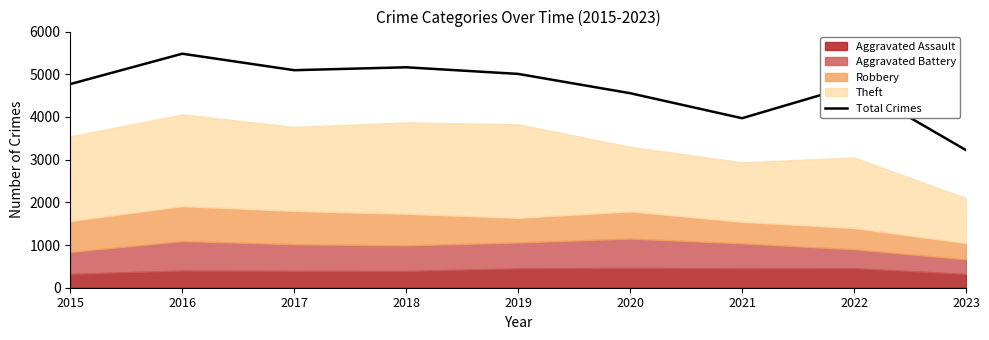

Where is the data nearest to the value 4352?

2020